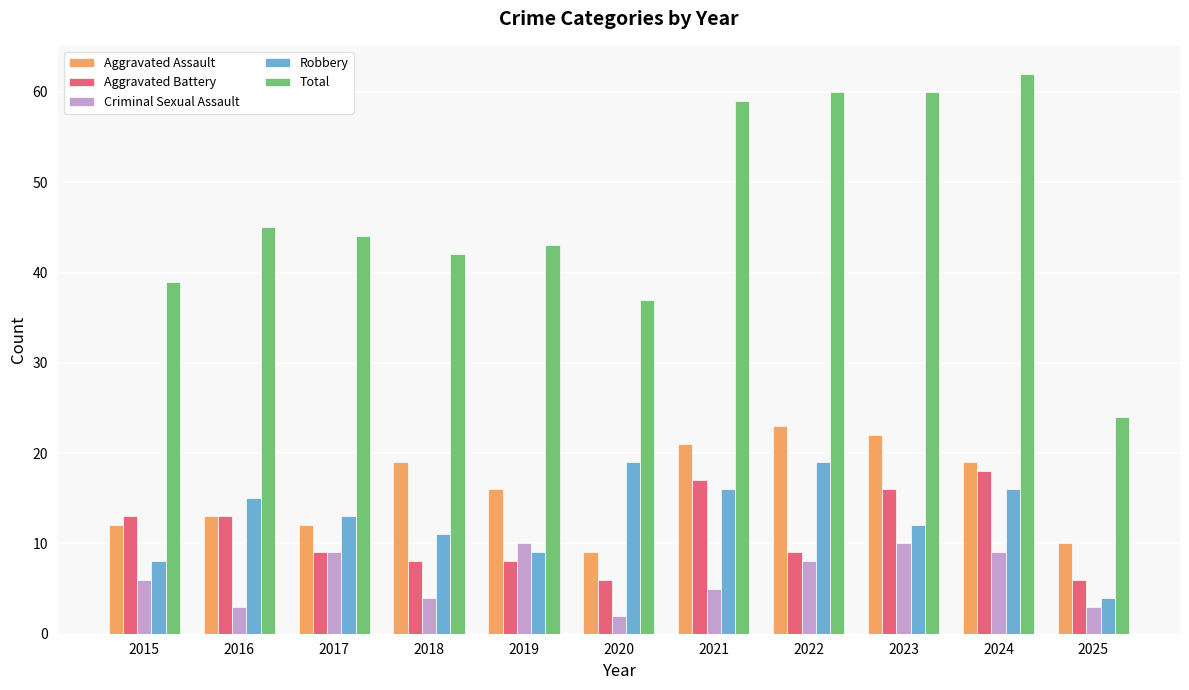

What is the difference between the highest and lowest values at 2022?

52